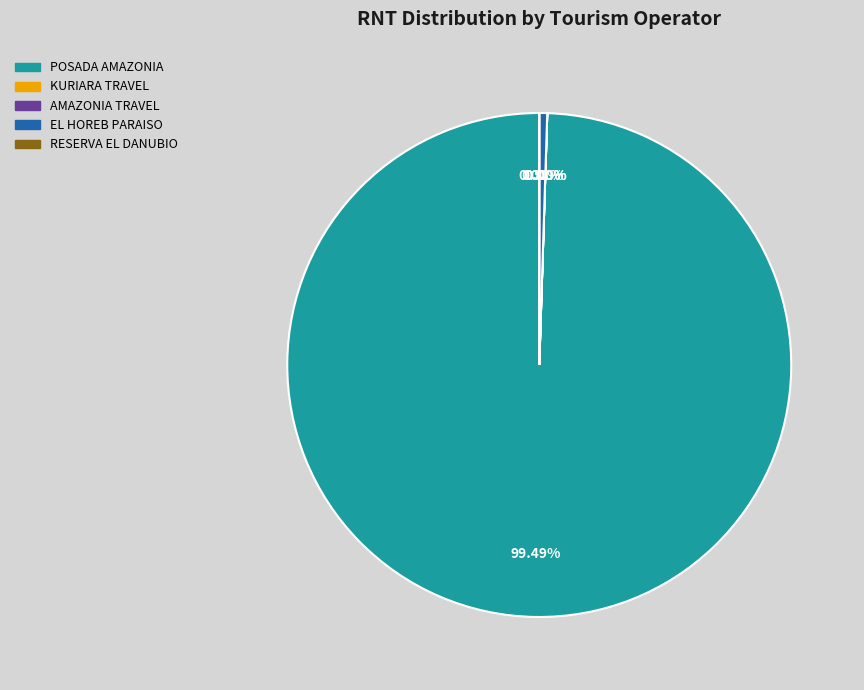

Is there a majority slice in this chart?

Yes